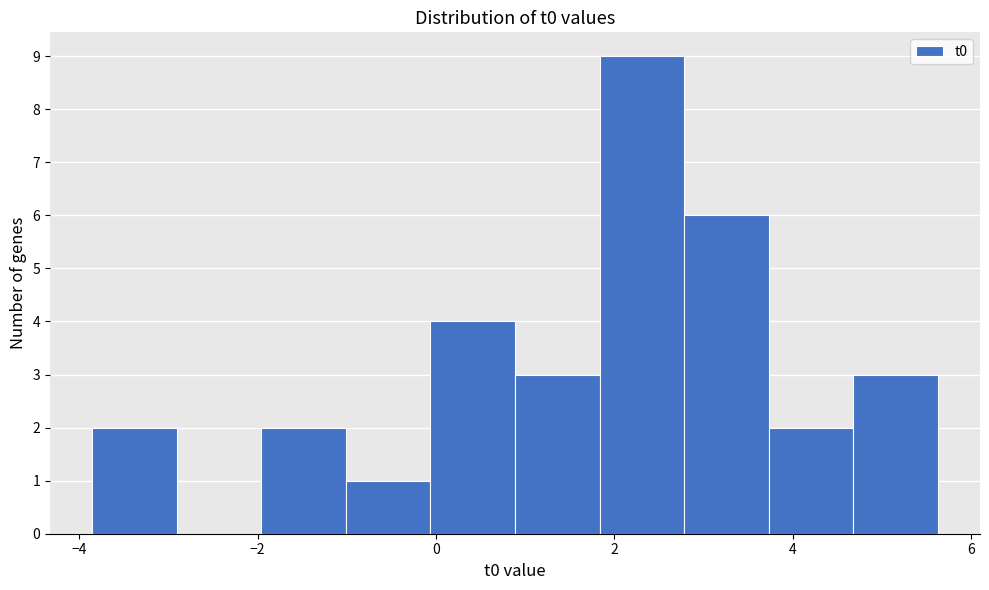

Reading left to right, transcribe this chart: for each bar, give the range it covers on the x-axis and its height. Neither the bar edges nor the heights are printed on the chart, so give them approximately, as read against the axes.

-3.8 to -3.0: 2
-3.0 to -2.0: 0
-2.0 to -1.0: 2
-1.0 to 0.0: 1
0.0 to 0.8: 4
0.8 to 1.8: 3
1.8 to 2.8: 9
2.8 to 3.8: 6
3.8 to 4.6: 2
4.6 to 5.6: 3